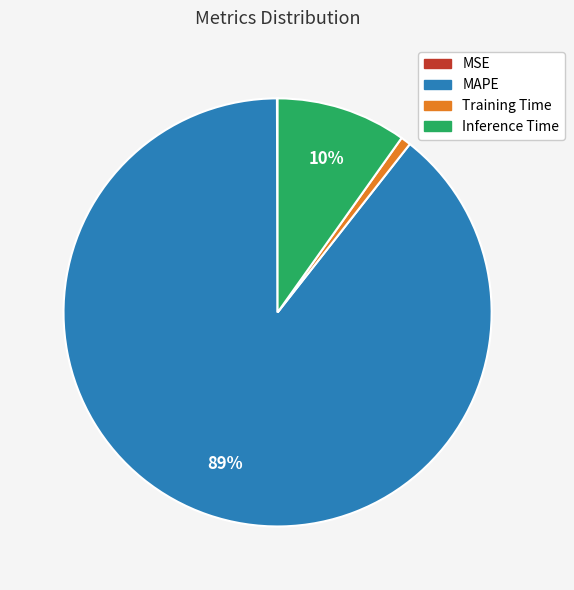

To the nearest percent, what portion does MAPE represent?

89%